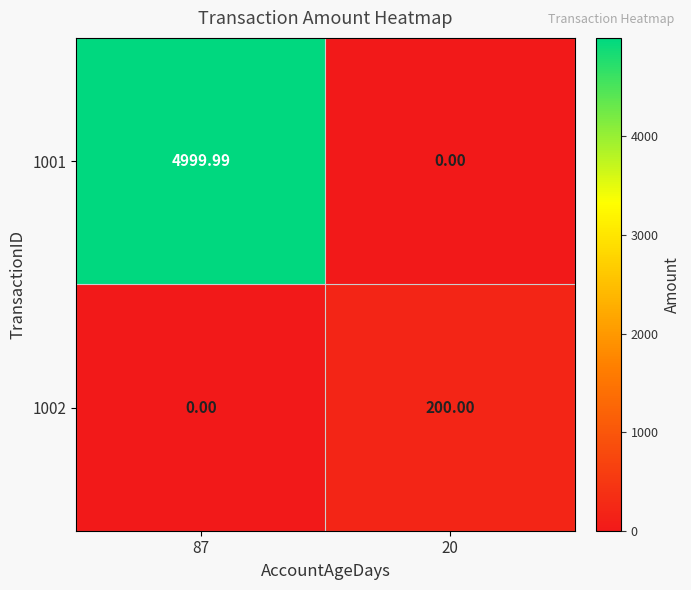

Is the value of 1002 at 20 greater than the value of 1001 at 87?

No